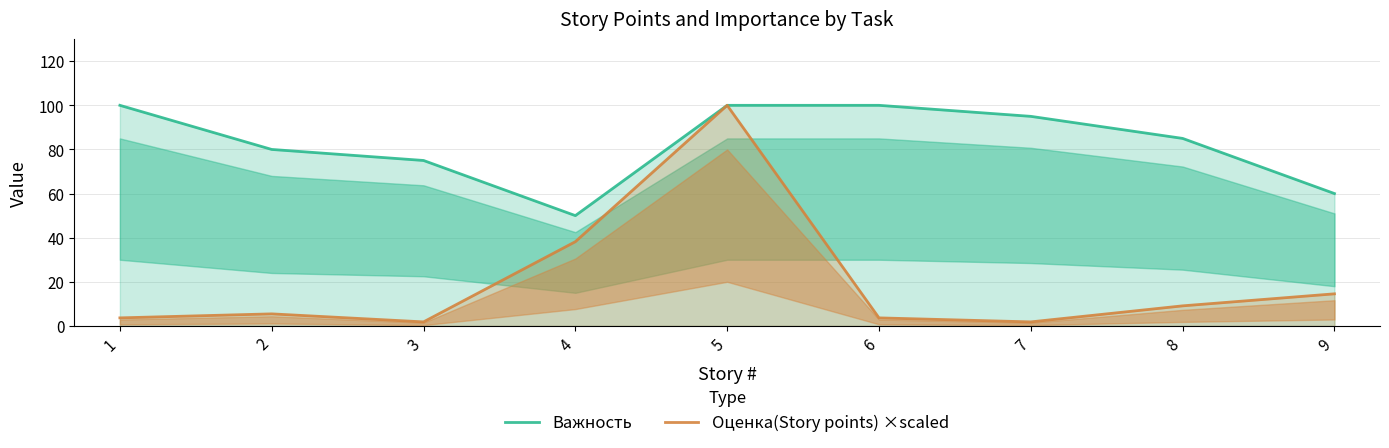

True or false: Важность and Оценка(Story points) ×scaled intersect in this chart.

False